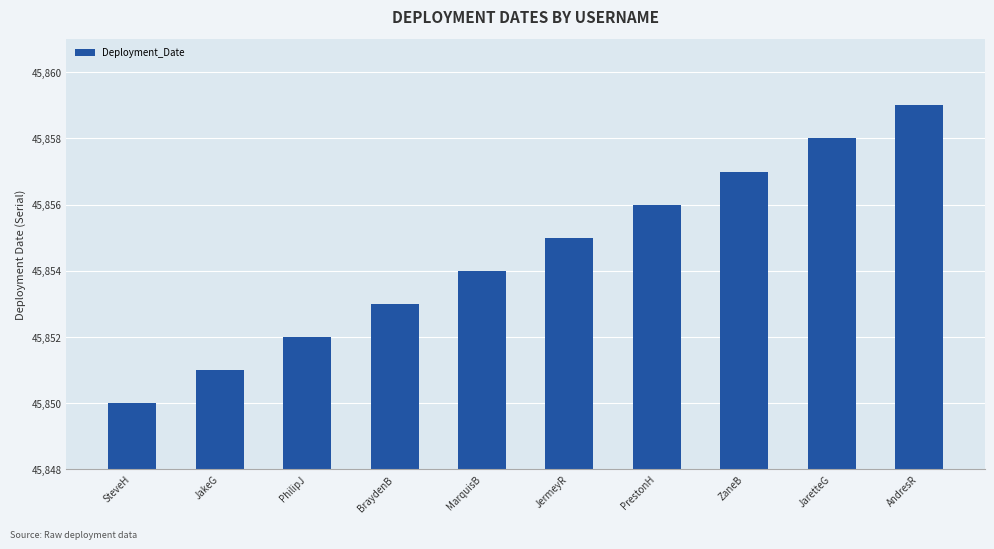

Which has a higher value, ZaneB or MarquisB?

ZaneB